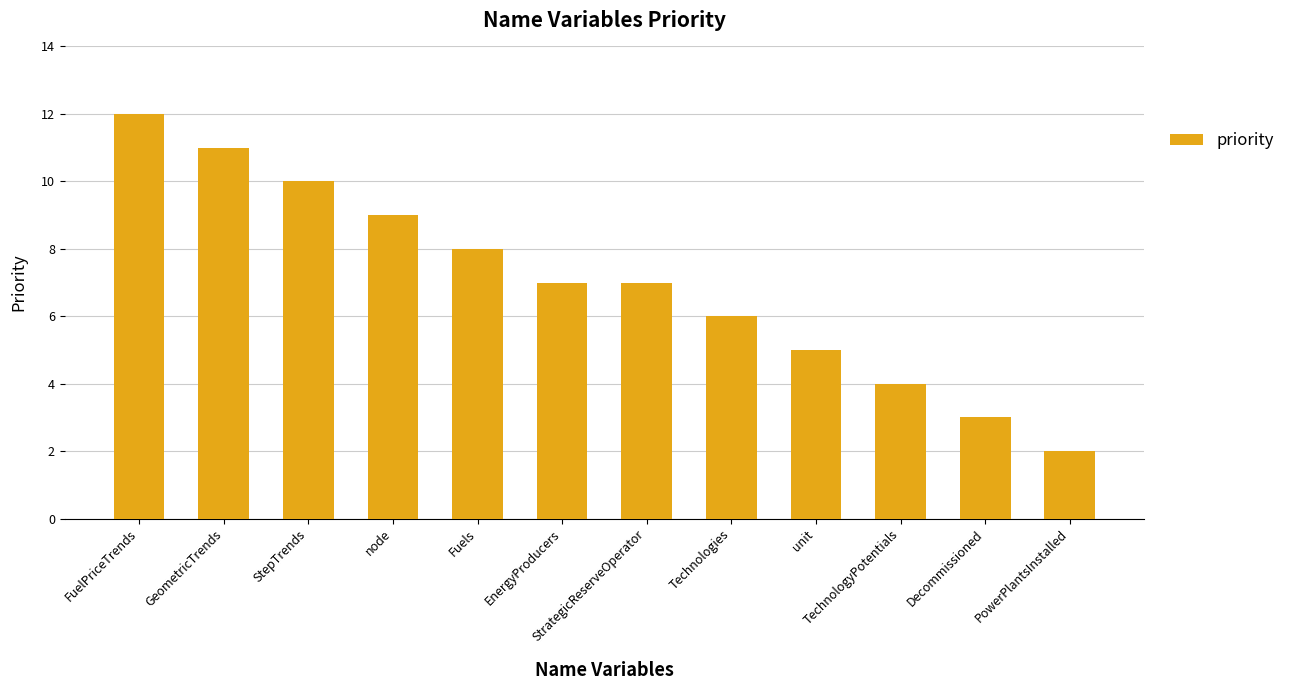

How many bars are there in total?

12